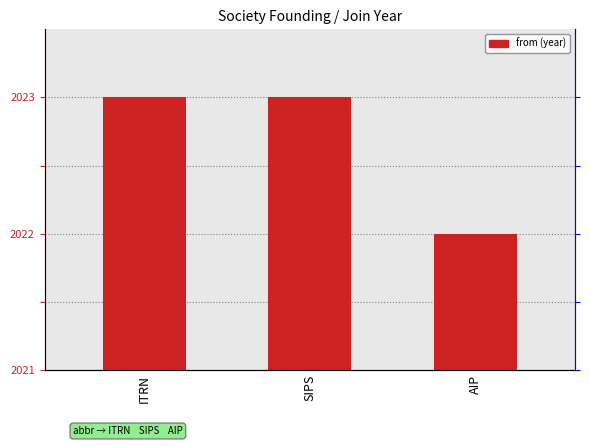

Reading left to right, extract all data points from this chart.

2	2	1